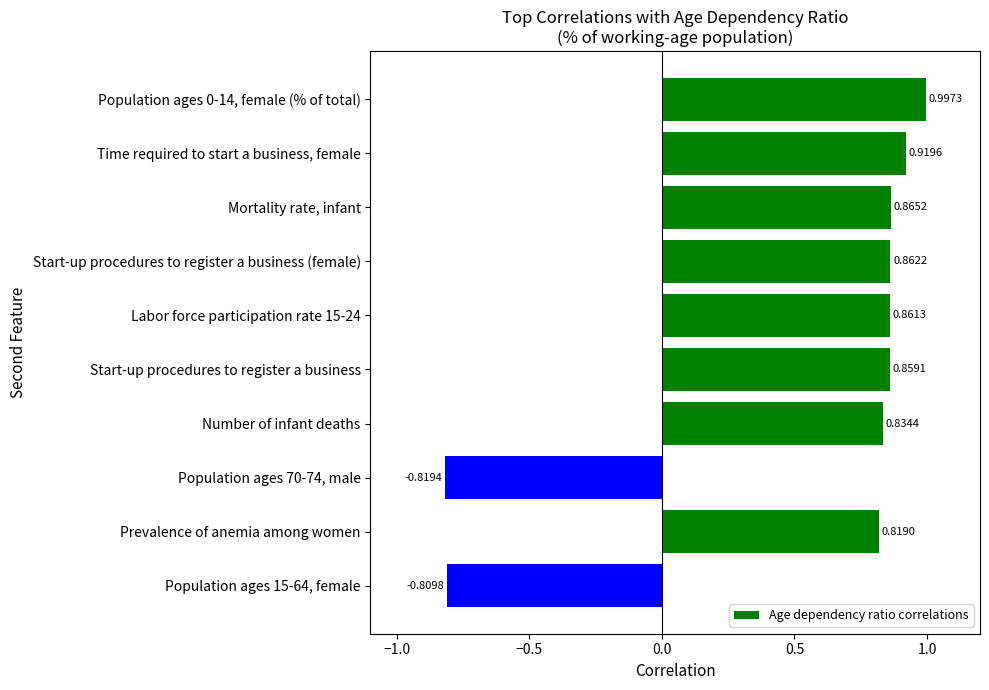

Which label corresponds to the smallest value in the chart?

Population ages 70-74, male